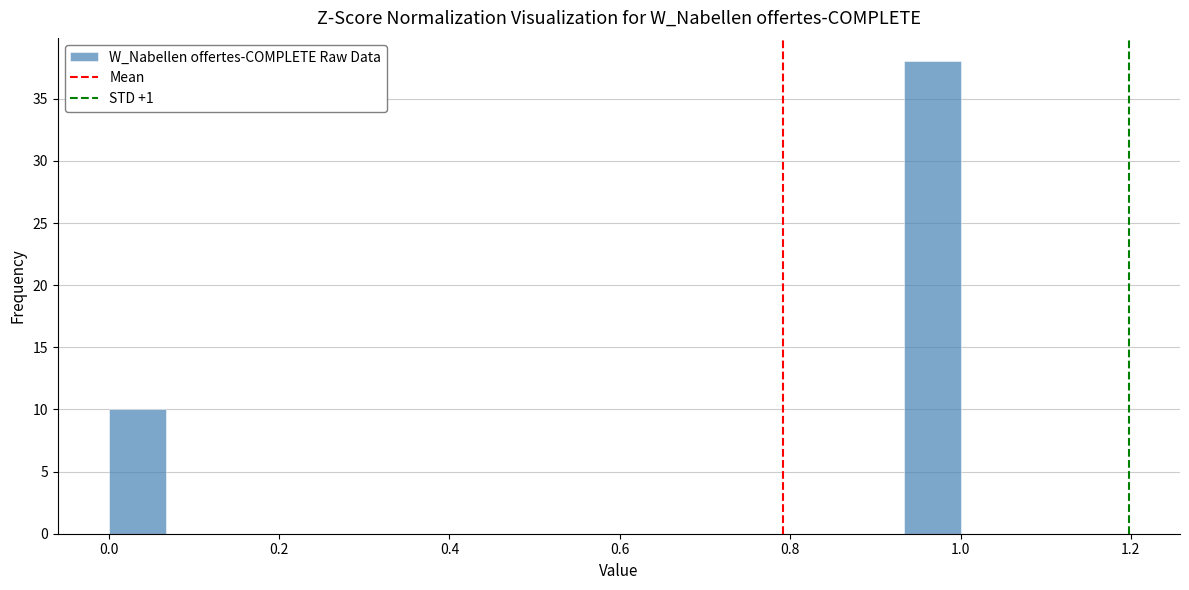

Read against the x-axis, roughly where is the centre of the tallest bar?

0.96